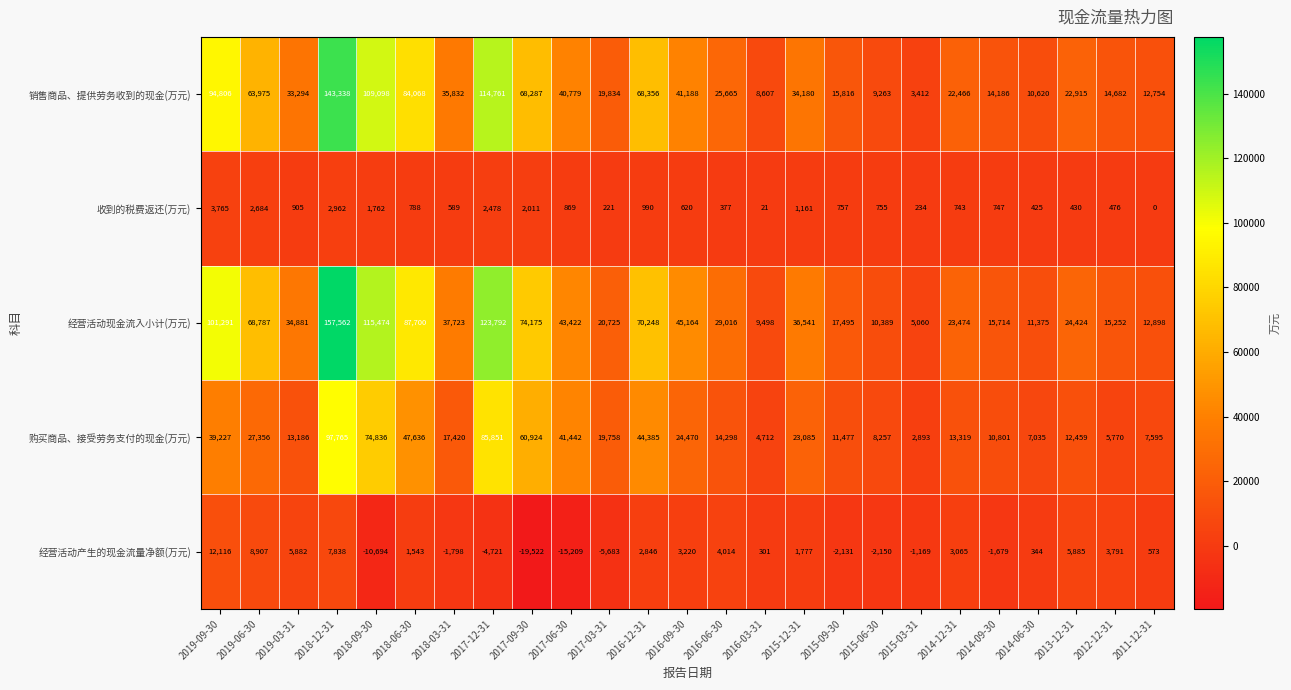

What is the difference between the 经营活动产生的现金流量净额(万元) values at 2016-09-30 and 2017-09-30?

22742